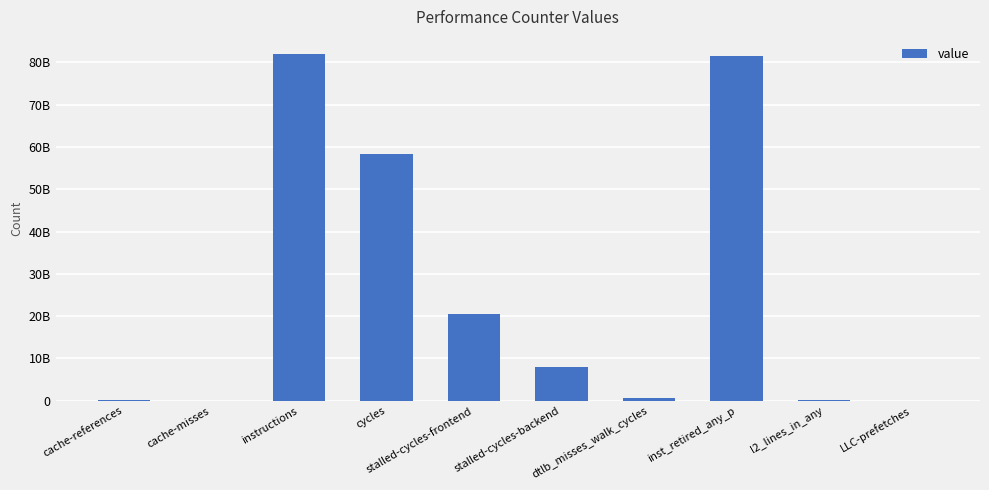

The value at l2_lines_in_any is 154091739. True or false?

True